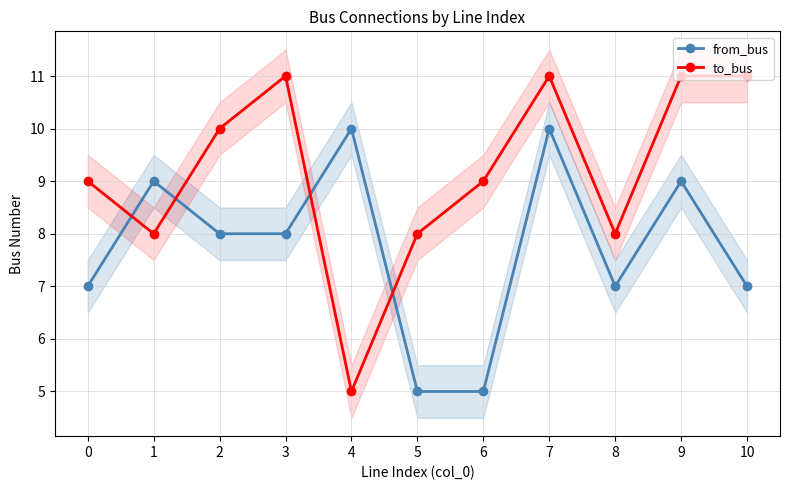

Between 2 and 4, which series saw the biggest shift?

to_bus